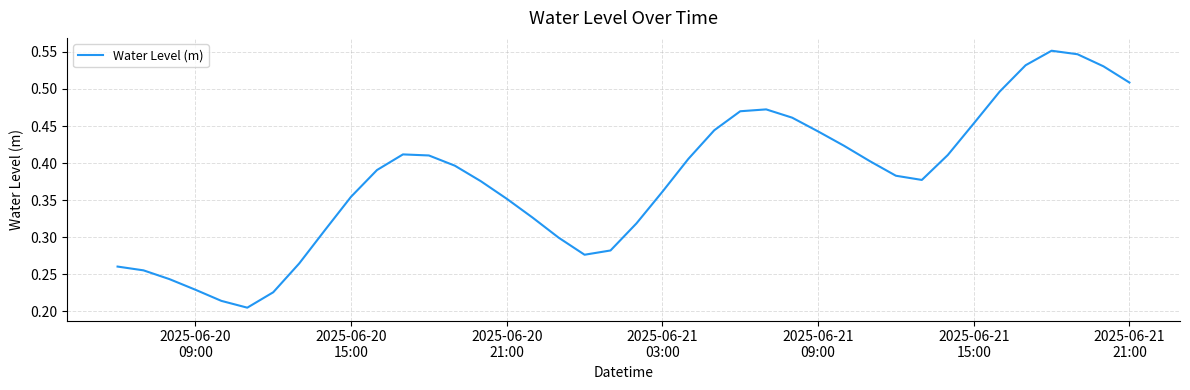

Is this an area chart (filled region under the line)?

No